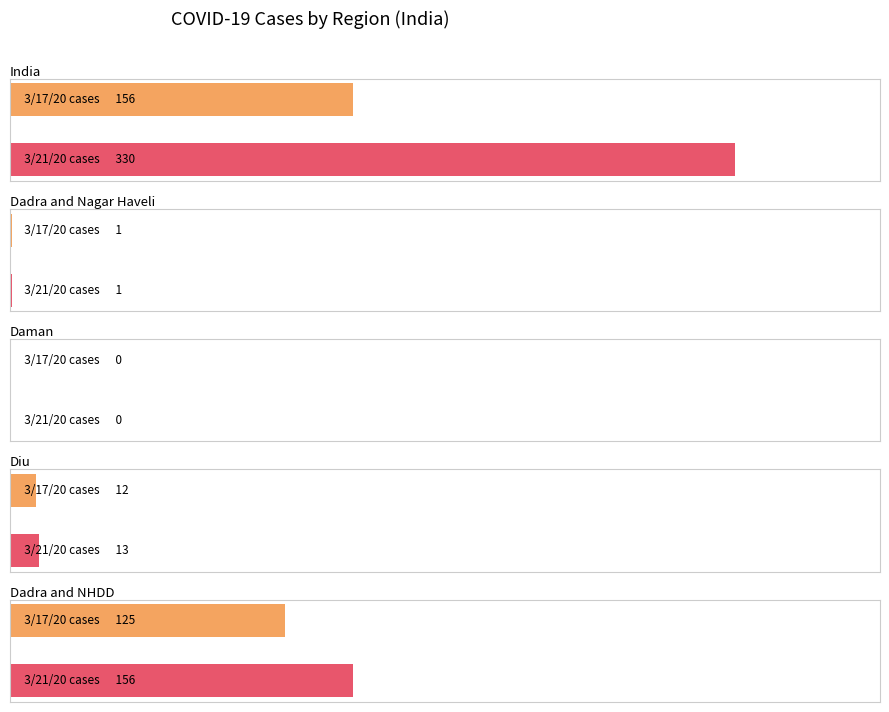

Are the bars grouped side by side (vs. stacked)?

Yes